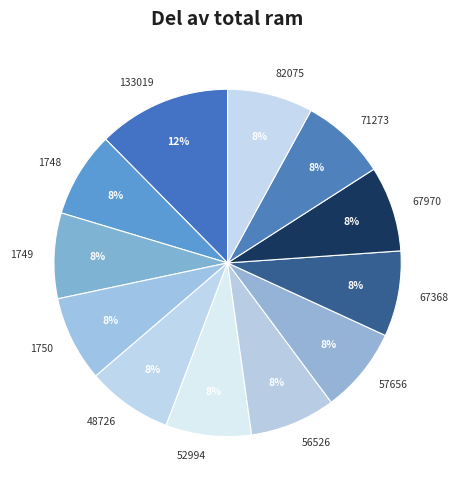

What is the largest slice in the pie chart?

133019